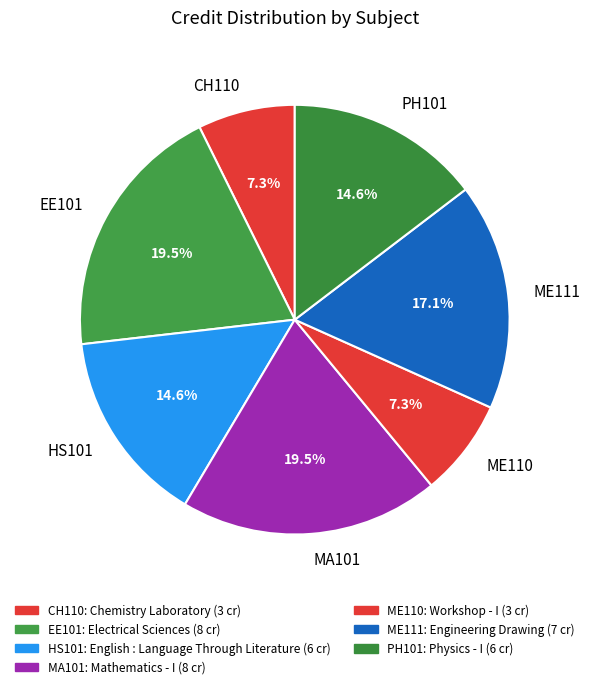

How much of the chart is everything except CH110?

92.7%